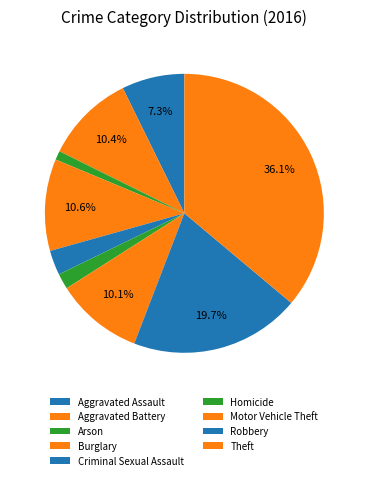

How many slices are in this pie chart?

9